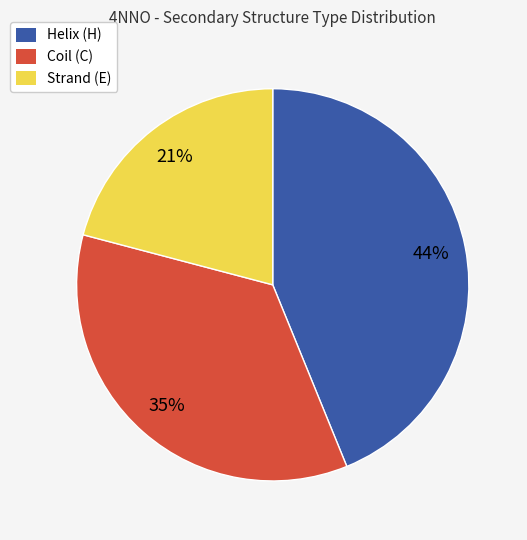

Combined, do Helix (H) and Strand (E) account for over 50%?

Yes